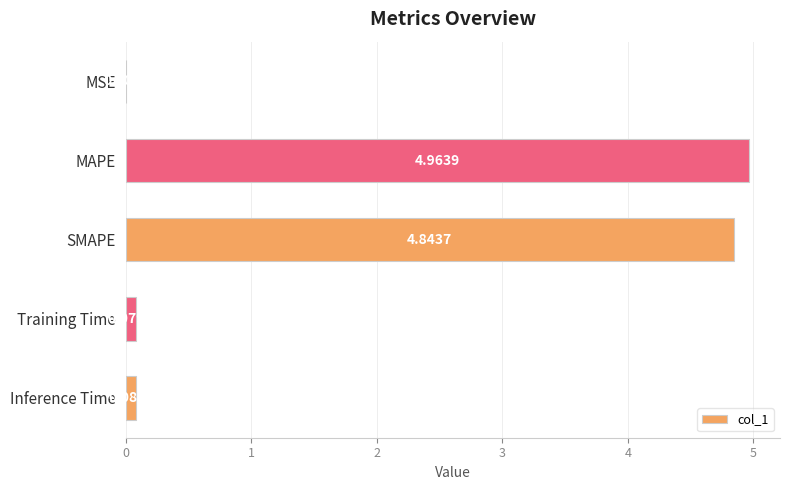

Where is the data nearest to the value 2?

Inference Time